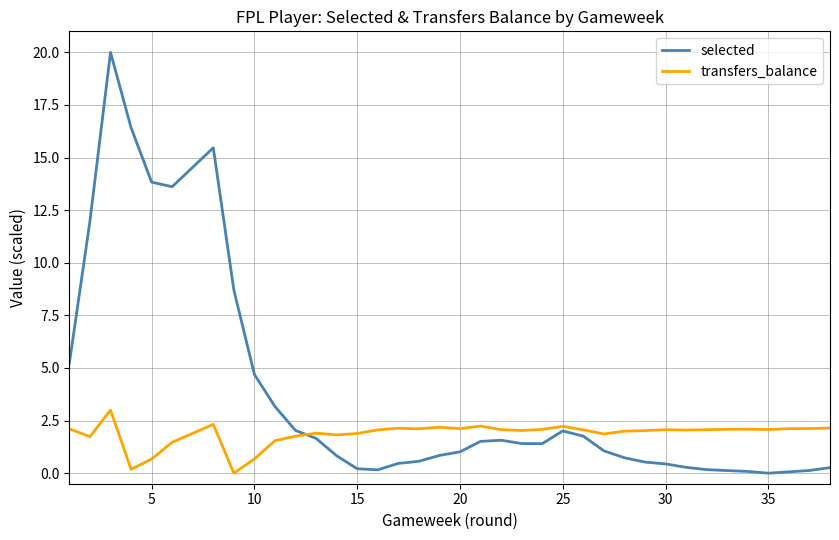

Reading left to right, extract all data points from this chart.

selected: 5.2	12.0	20.0	16.4	13.8	13.6	15.5	8.7	4.7	3.2	2.0	1.7	0.8	0.2	0.2	0.5	0.6	0.8	1.0	1.5	1.6	1.4	1.4	2.0	1.8	1.1	0.7	0.5	0.5	0.4	0.3	0.2	0.1	0.1	0.0	0.1	0.1	0.3
transfers_balance: 2.1	1.7	3.0	0.2	0.7	1.5	2.3	0.0	0.7	1.5	1.8	1.9	1.8	1.9	2.1	2.1	2.1	2.2	2.1	2.2	2.1	2.0	2.1	2.2	2.1	1.9	2.0	2.0	2.0	2.1	2.1	2.1	2.1	2.1	2.1	2.1	2.1	2.1